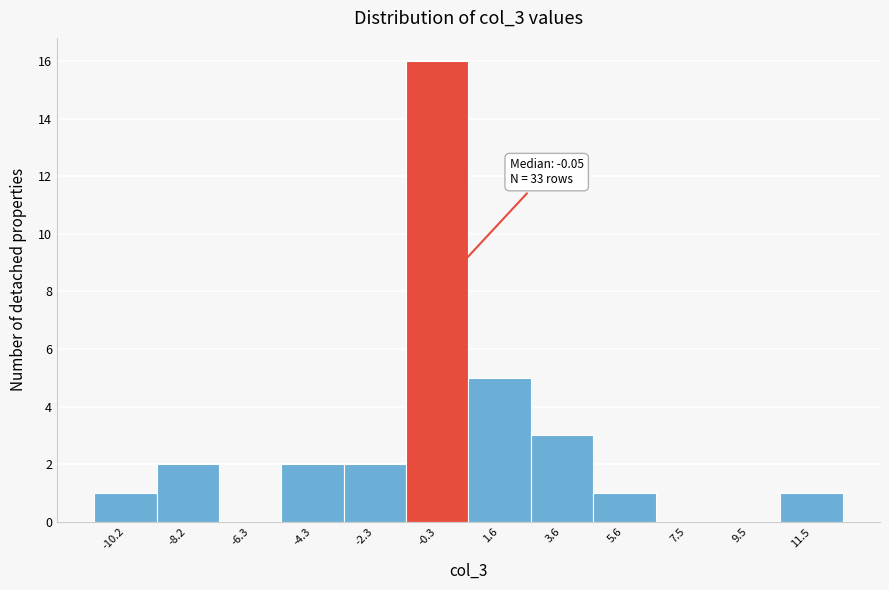

Which range on the x-axis has the tallest bar?

-1.4 to 0.6